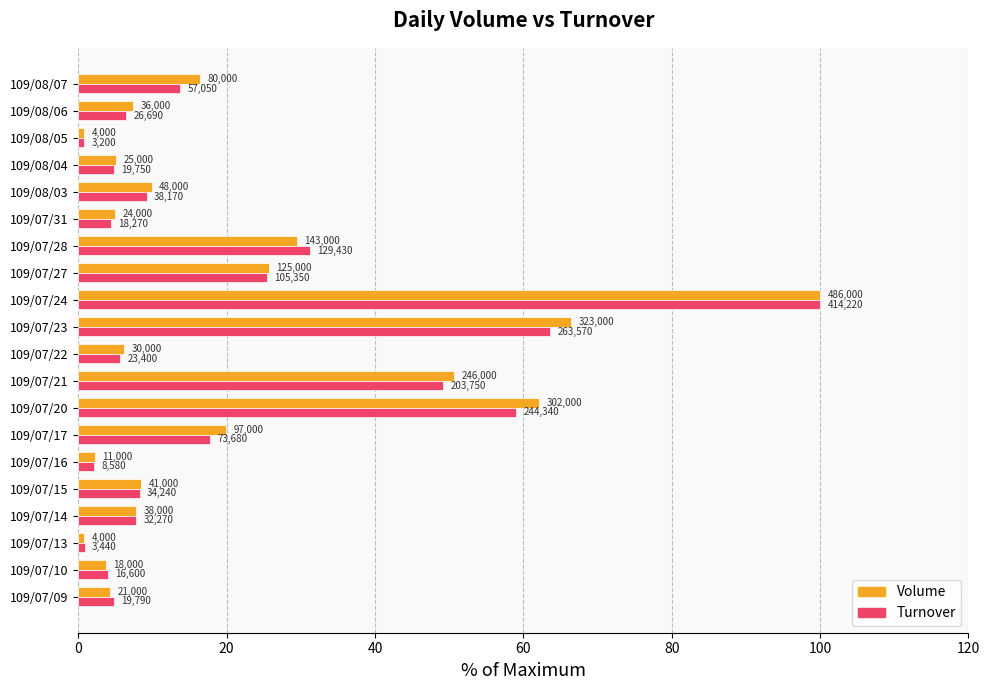

What are all the series names shown in the legend?

Volume, Turnover